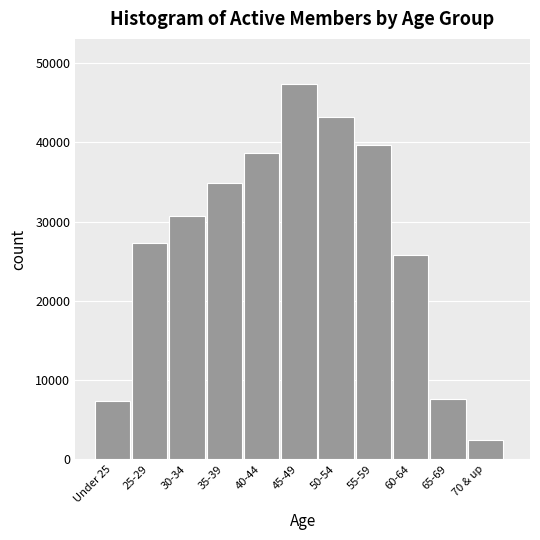

Is it true that the value at 30-34 is 30673?

True